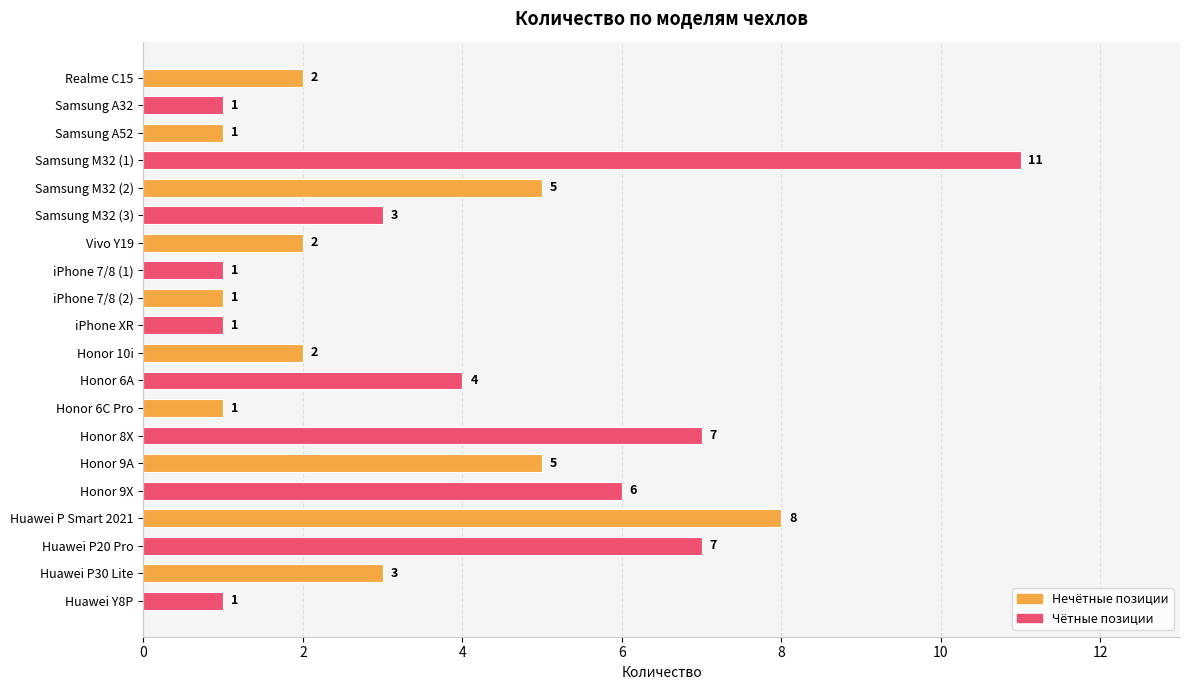

Count the values in the range 1 to 6.

16